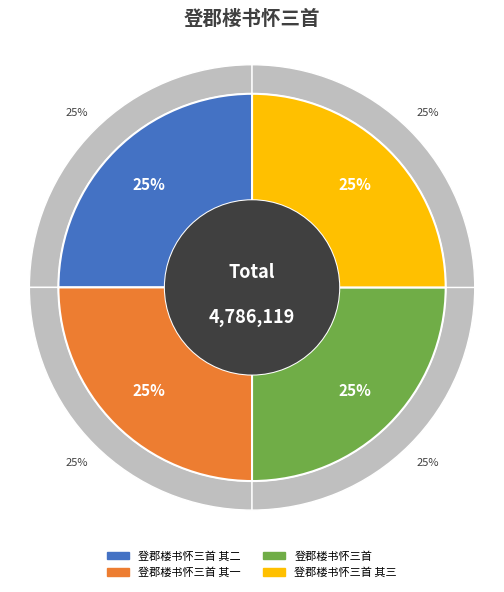

Approximately how many times larger is the value at 登郡楼书怀三首 其二 compared to 登郡楼书怀三首 其一?

1.0